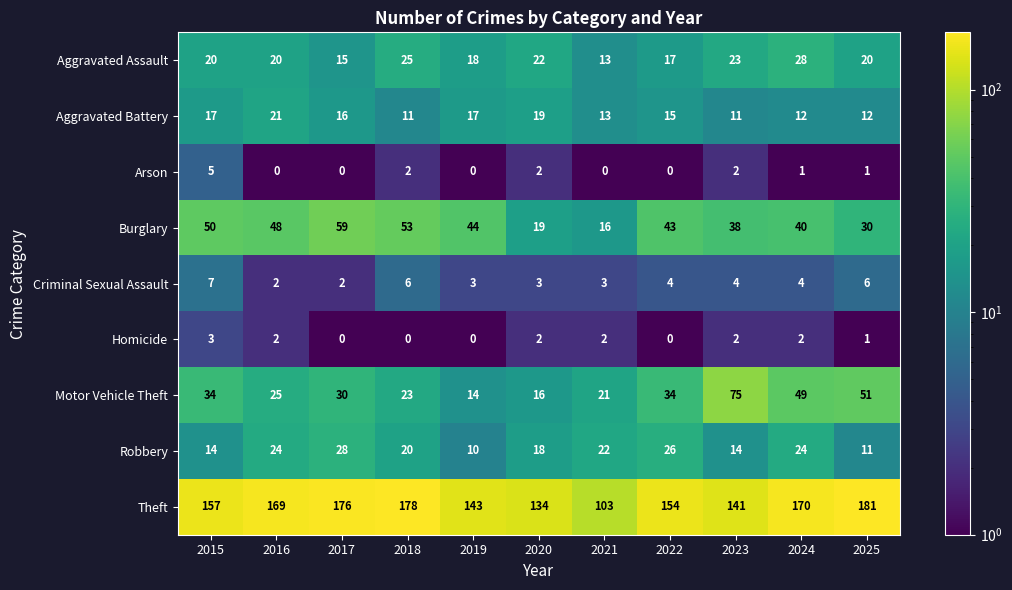

What is the spread (max minus min) of values at 2020?

132